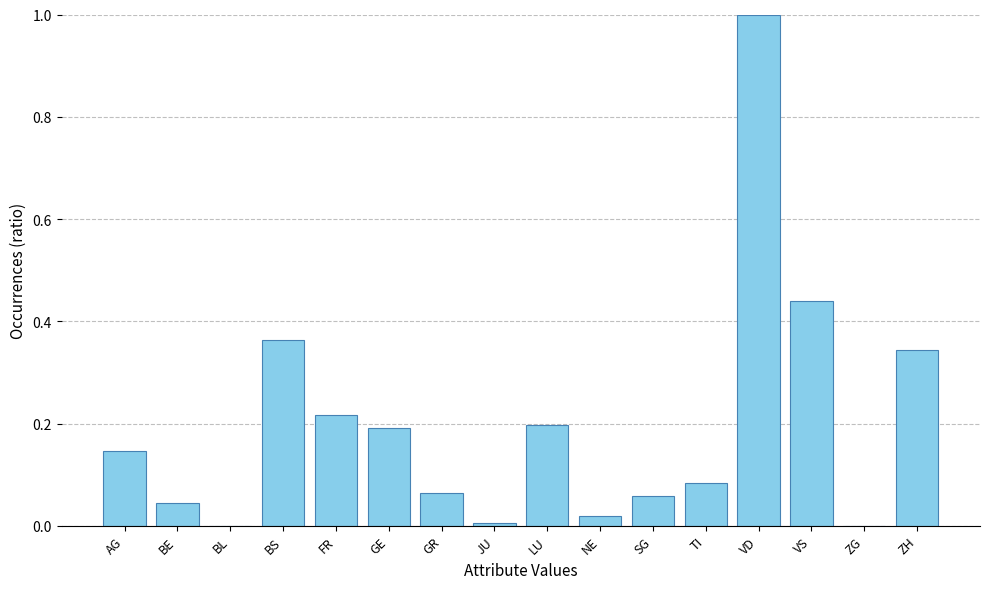

The value at GE is 0.2. True or false?

True